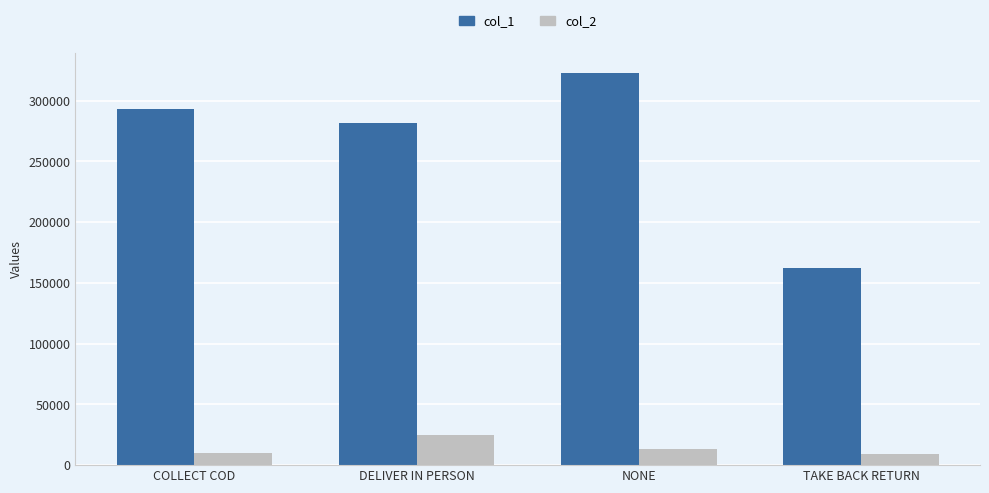

What is the approximate value of col_1 at TAKE BACK RETURN, to the nearest 10?

161960